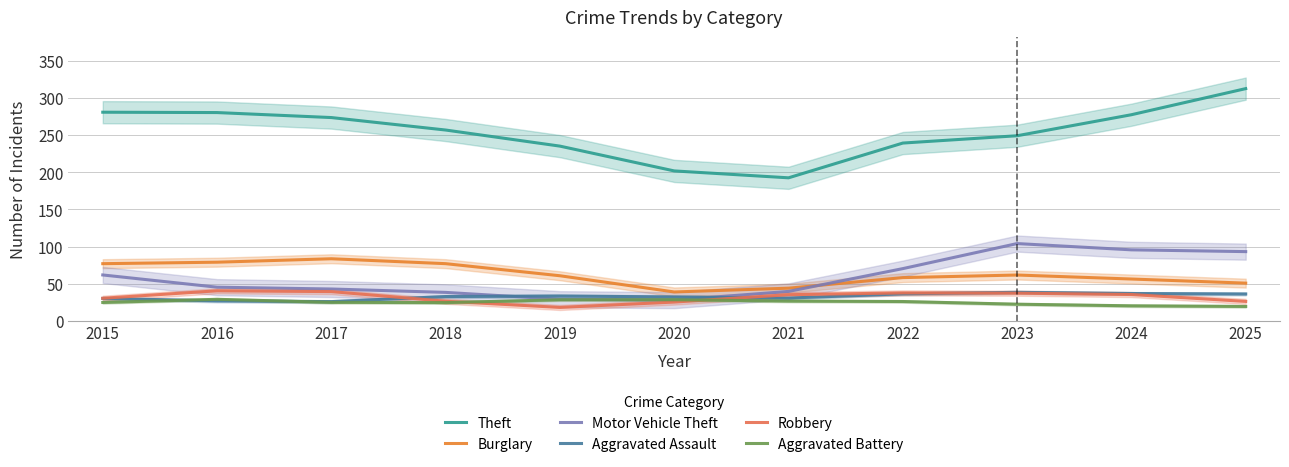

Rank the categories by Motor Vehicle Theft value from lowest to highest.

2020, 2019, 2018, 2021, 2017, 2016, 2015, 2022, 2025, 2024, 2023